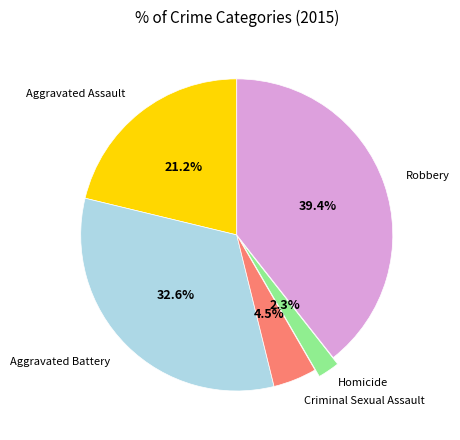

Is there a majority slice in this chart?

No